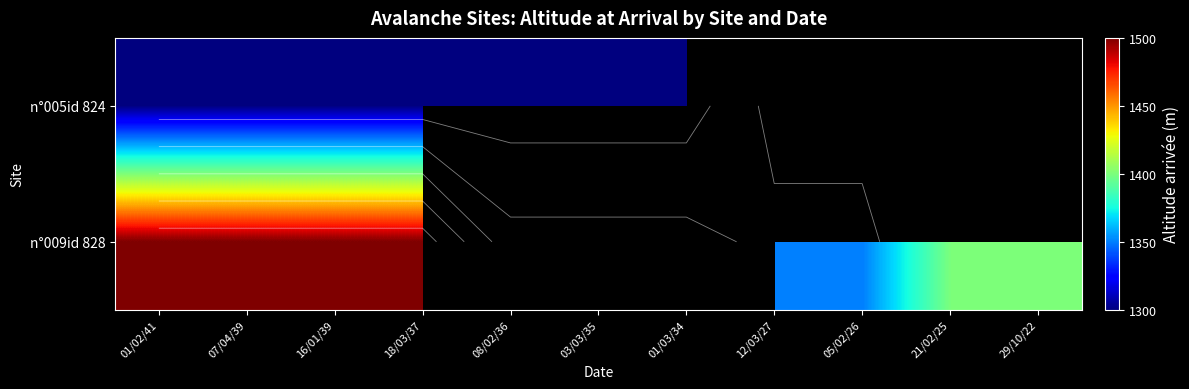

At how many categories does at least one series exceed 1338?

8